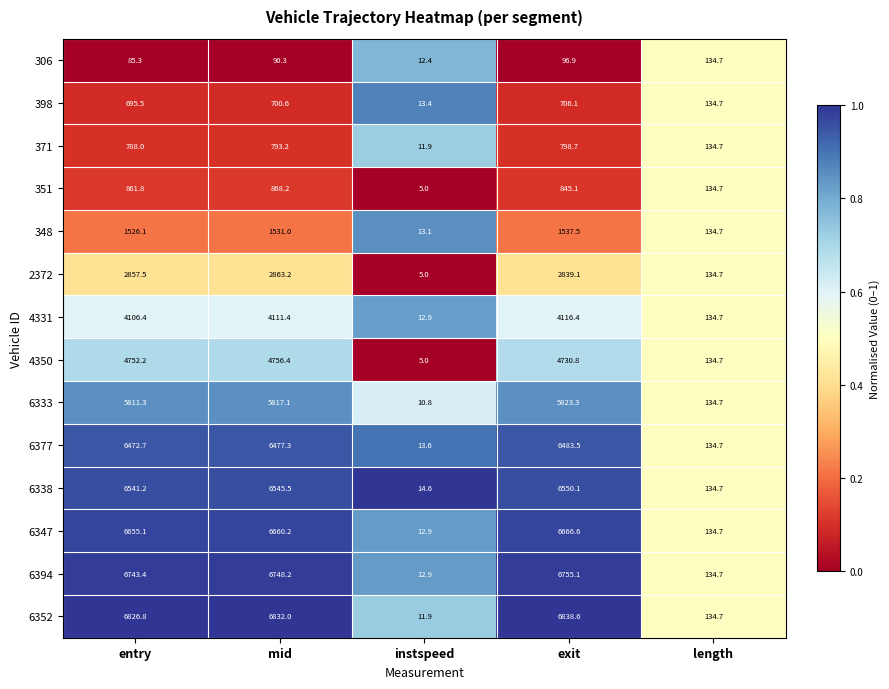

What is the greatest value displayed?

6838.6